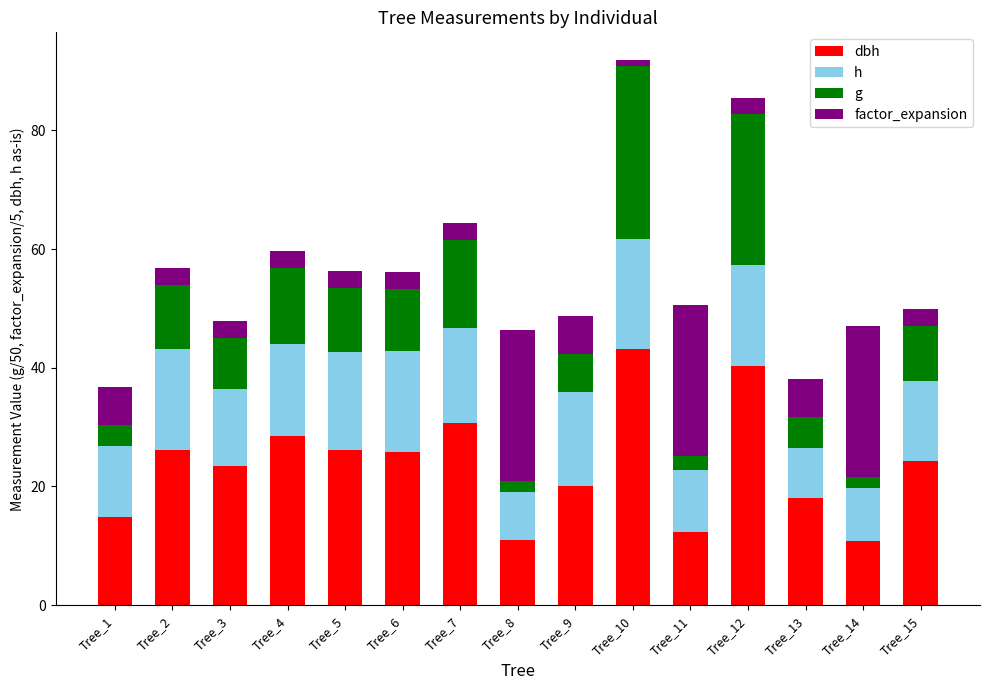

What is the total value across all series at Tree_9?

48.6